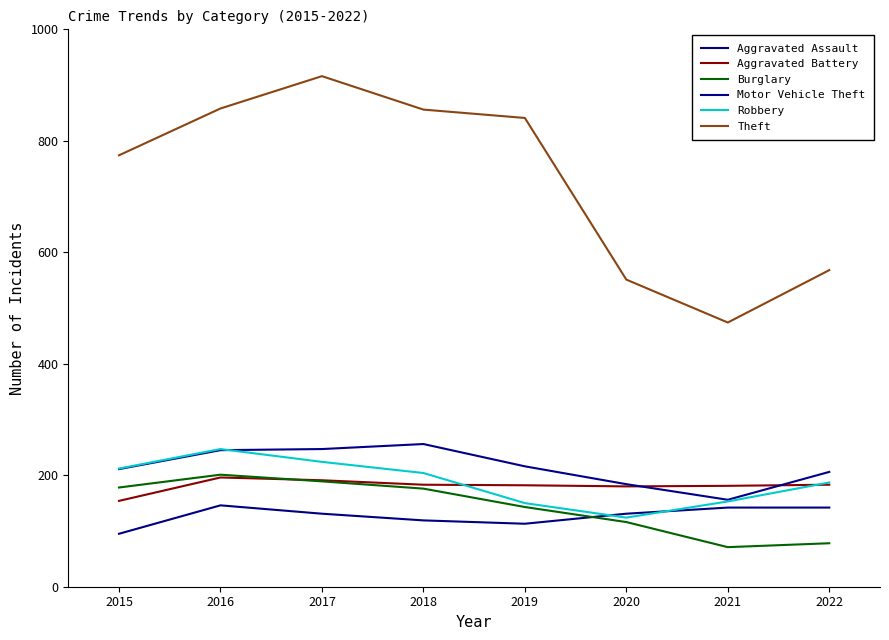

What is the maximum value shown in the chart?

916